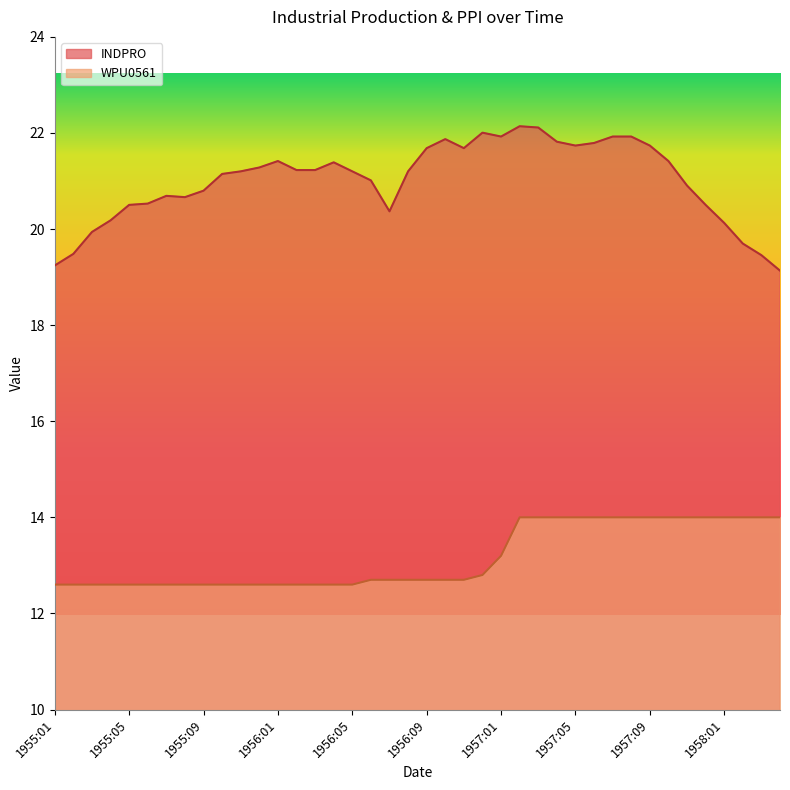

What value does the INDPRO series have at 1957:01?

21.9